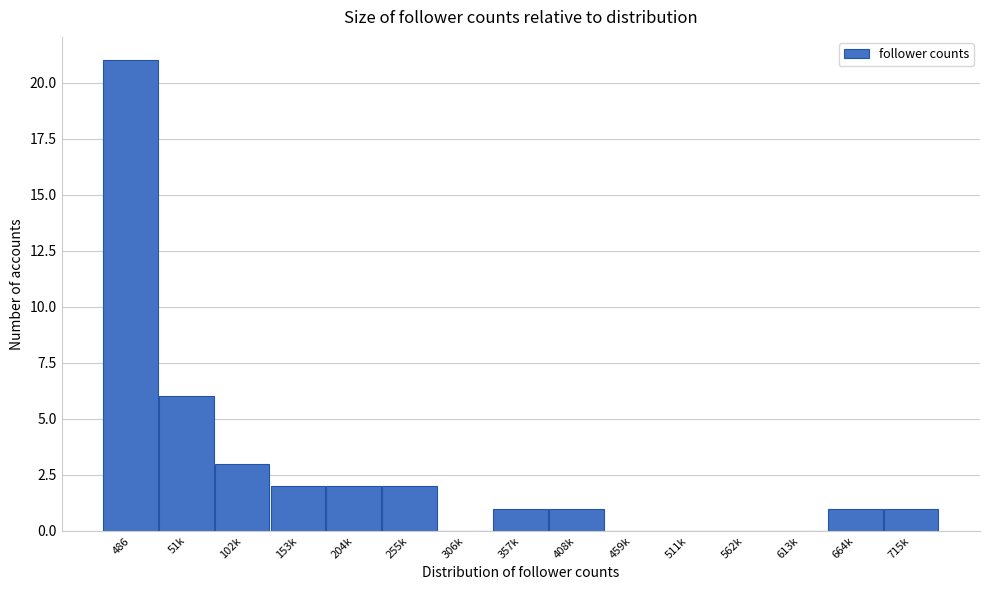

Reading right to left, what are all the values shown in this chart?

715k=1	664k=1	613k=0	562k=0	511k=0	459k=0	408k=1	357k=1	306k=0	255k=2	204k=2	153k=2	102k=3	51k=6	486=21